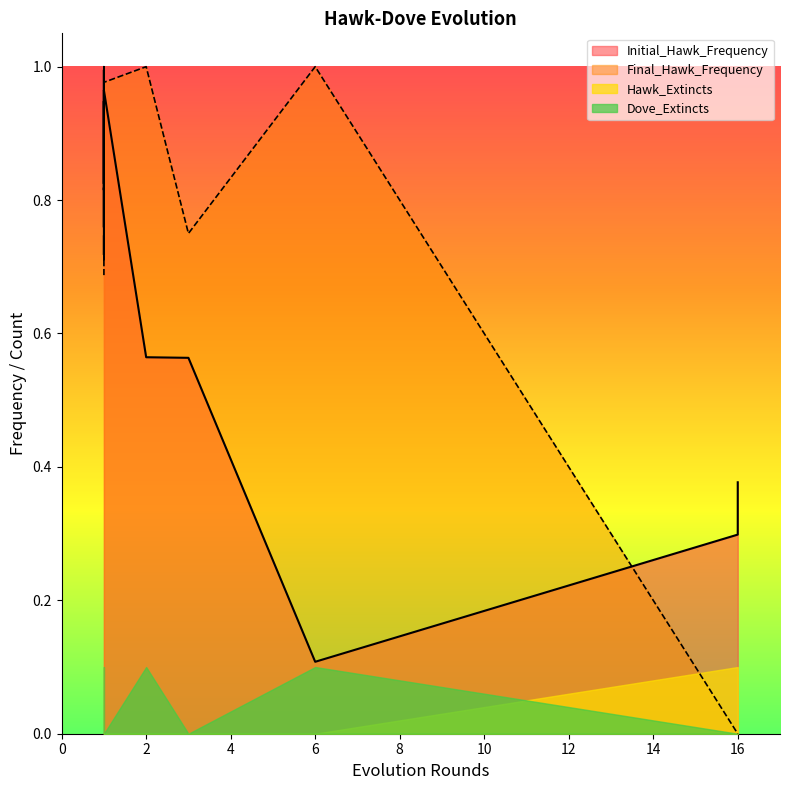

Reading left to right, extract all data points from this chart.

Initial_Hawk_Frequency: 0.7	0.6	0.7	0.8	0.3	0.9	1.0	0.8	0.8	0.4	0.6	0.8	0.8	0.1	0.9	0.8	1.0
Final_Hawk_Frequency: 0.7	0.8	0.8	0.8	0.0	1.0	1.0	0.8	0.8	0.0	1.0	0.8	0.7	1.0	1.0	0.8	1.0
Hawk_Extincts: 0.0	0.0	0.0	0.0	1.0	0.0	0.0	0.0	0.0	1.0	0.0	0.0	0.0	0.0	0.0	0.0	0.0
Dove_Extincts: 0.0	0.0	0.0	0.0	0.0	0.0	1.0	0.0	0.0	0.0	1.0	0.0	0.0	1.0	0.0	0.0	0.0